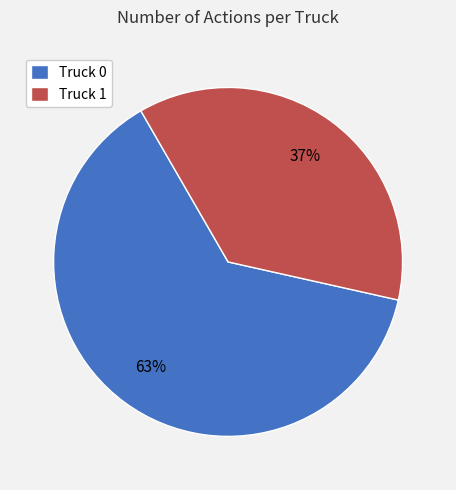

How many segments does this pie chart have?

2